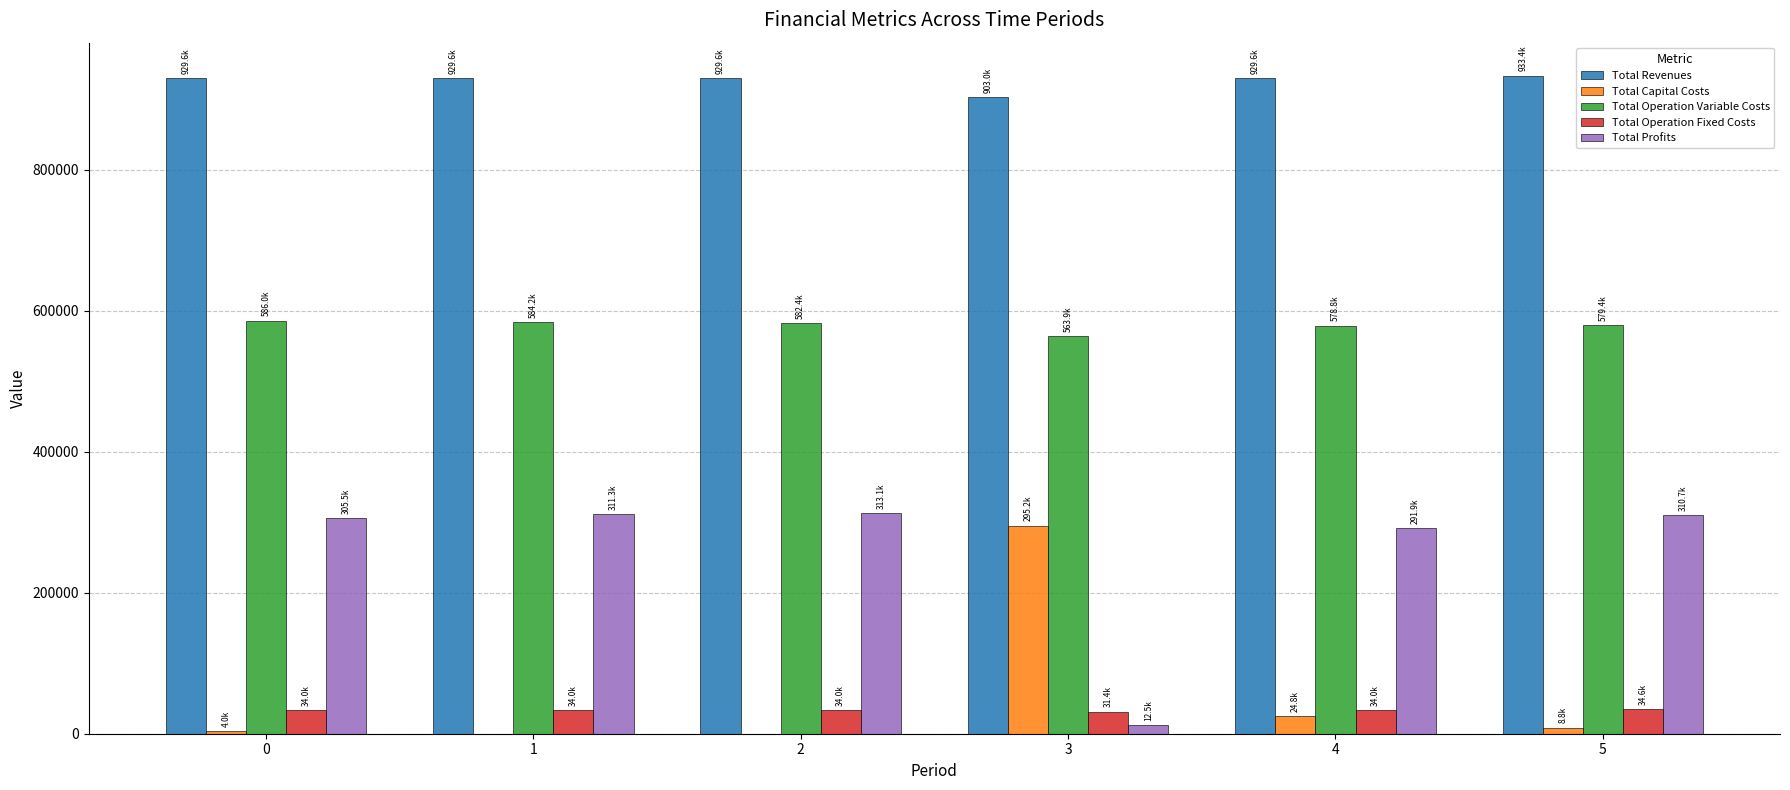

What is the maximum value shown in the chart?

933421.5